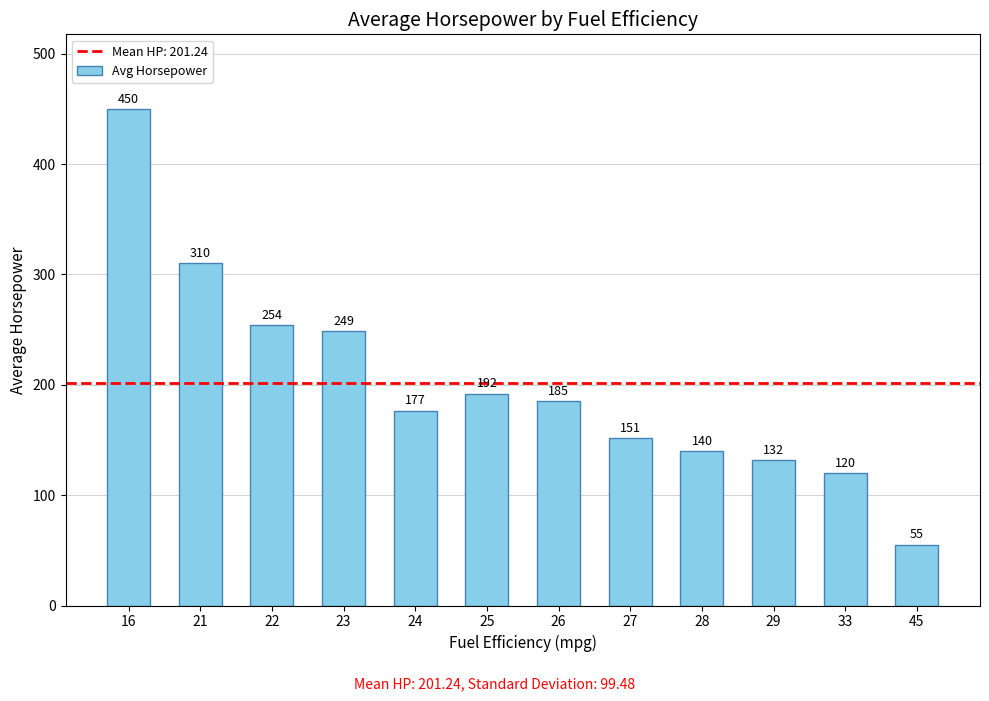

Between 29 and 25, which is larger?

25